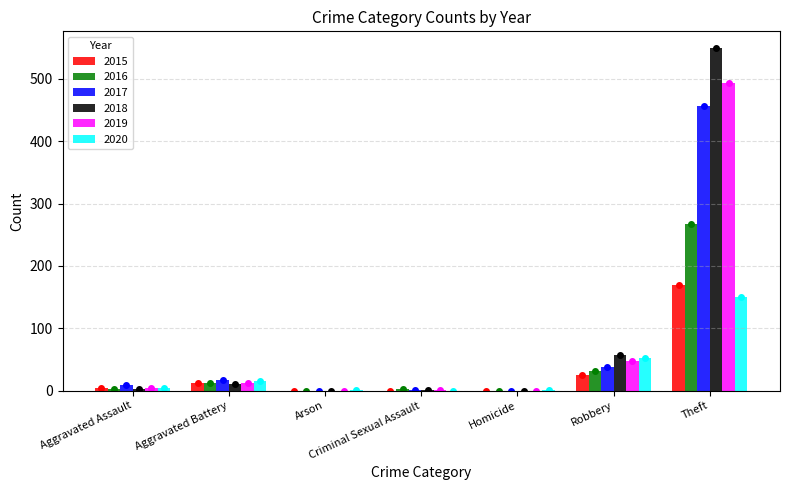

Is the value of 2019 at Arson greater than the value of 2016 at Aggravated Battery?

No